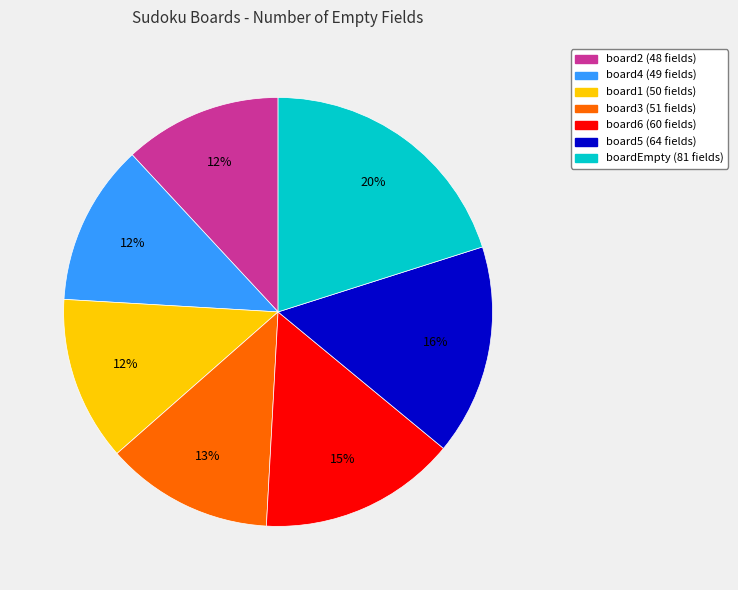

Which has a higher value, board5 or board4?

board5